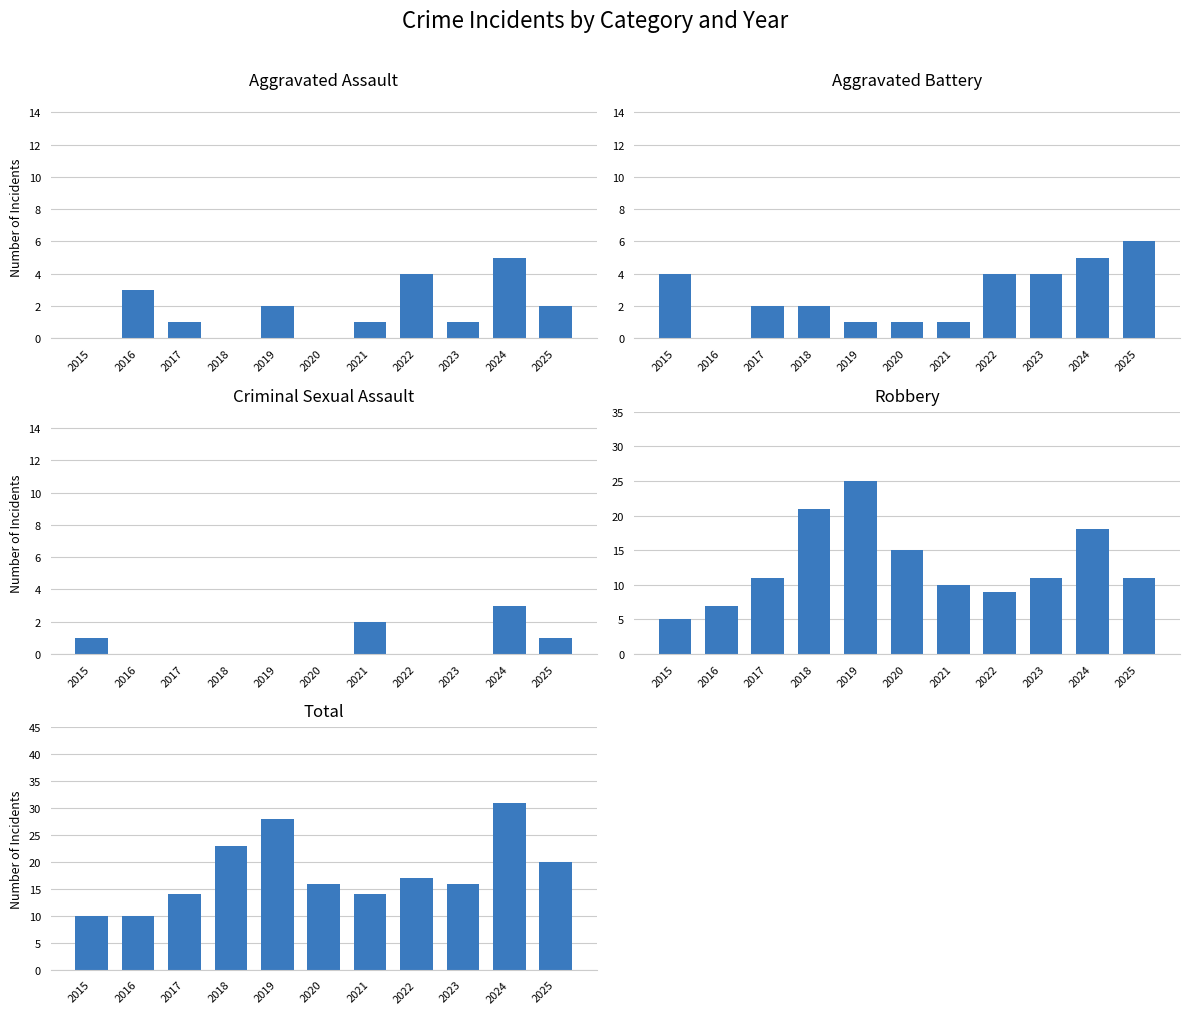

How many groups of bars are there?

11